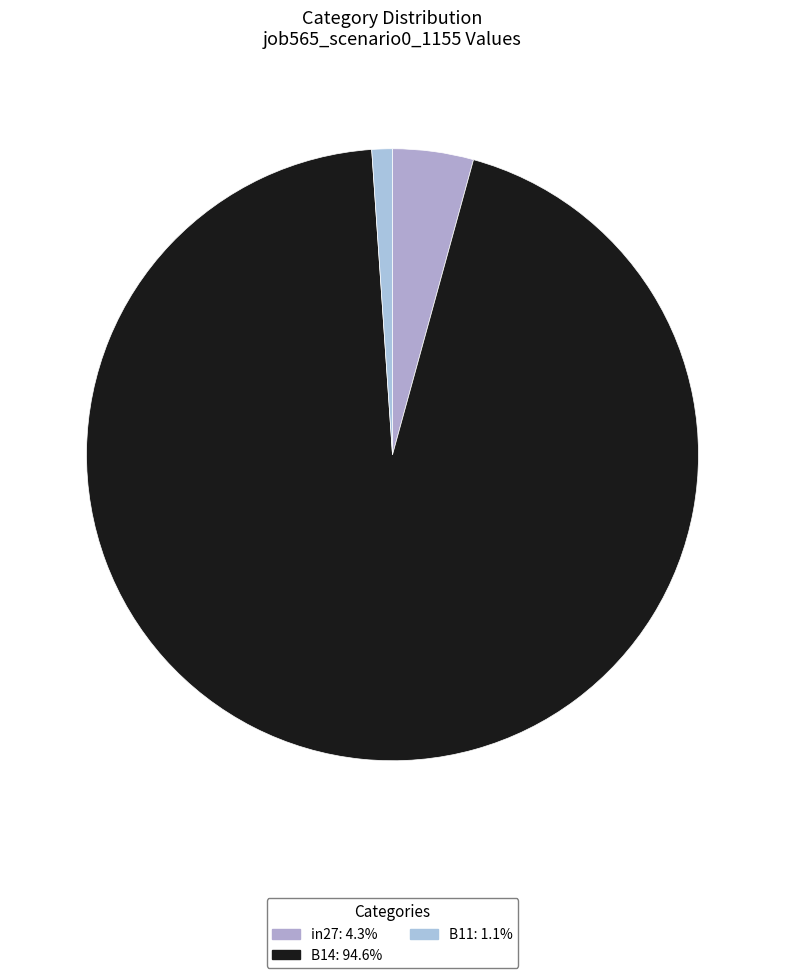

To the nearest percent, what portion does in27 represent?

4%